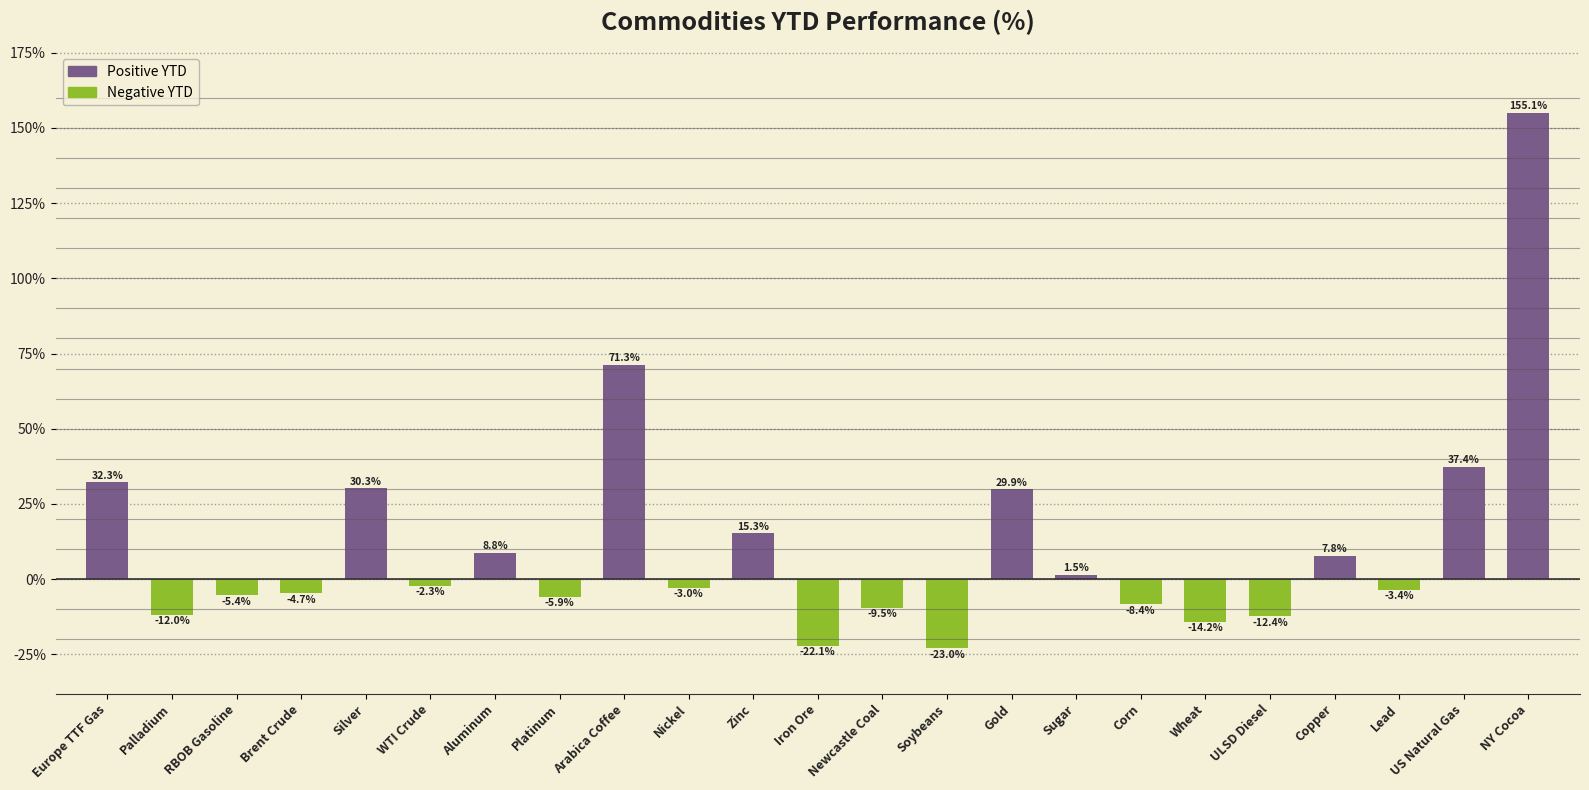

How many data points are above -2?

10